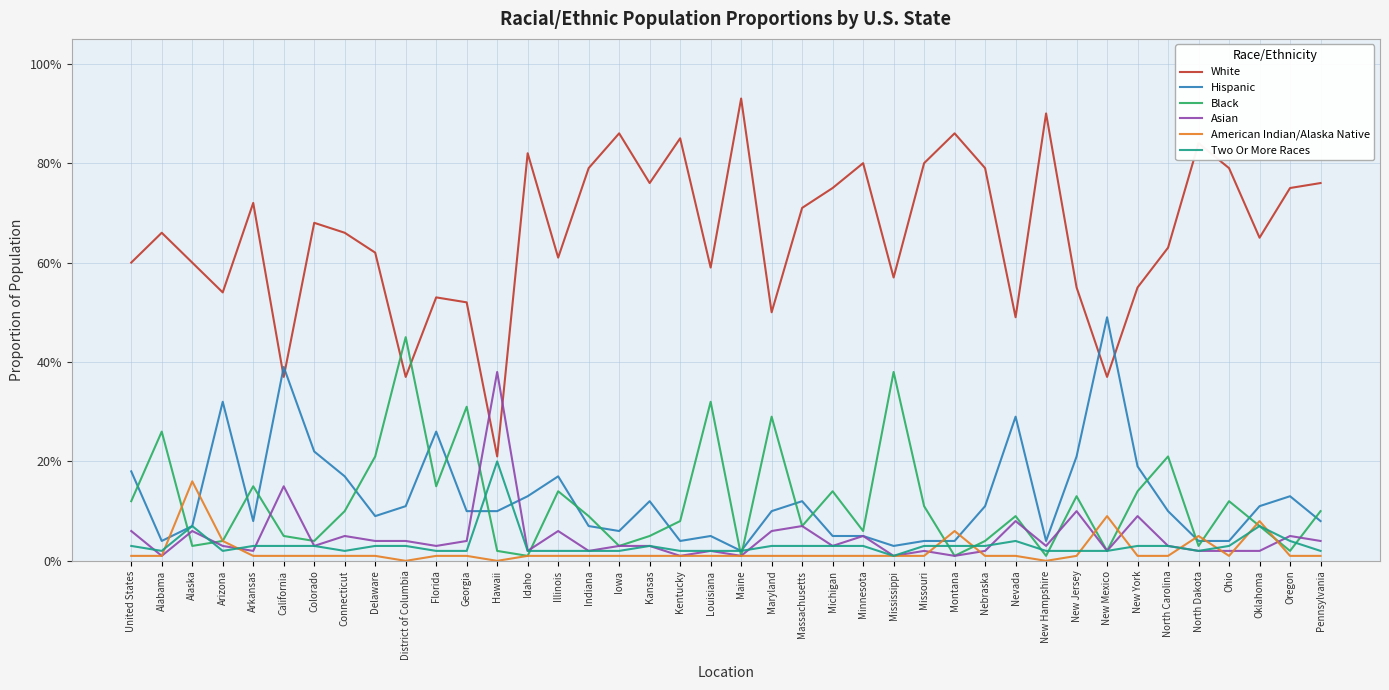

At which category does White reach its first local valley?

Arizona